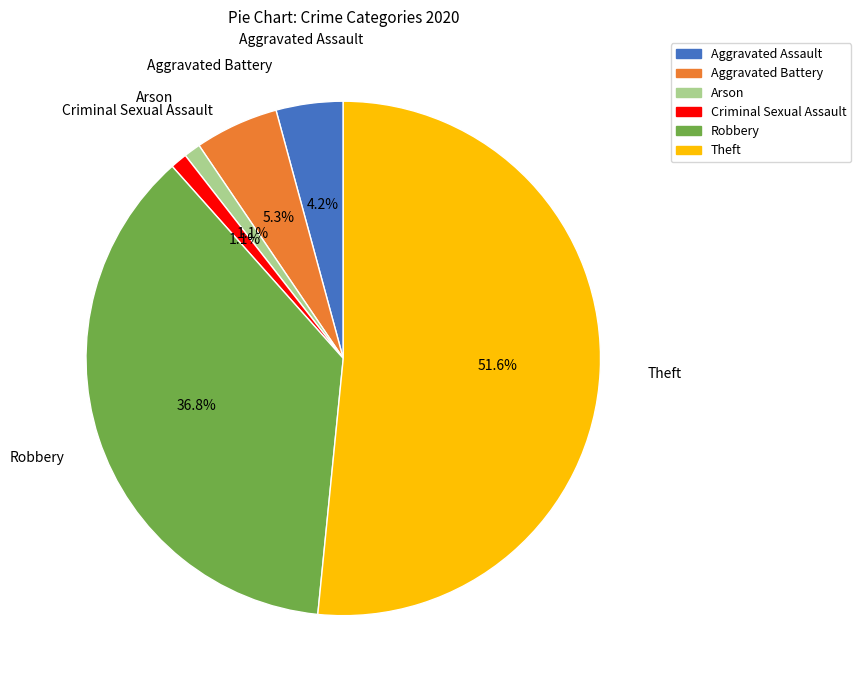

Count the number of slices in the pie.

6